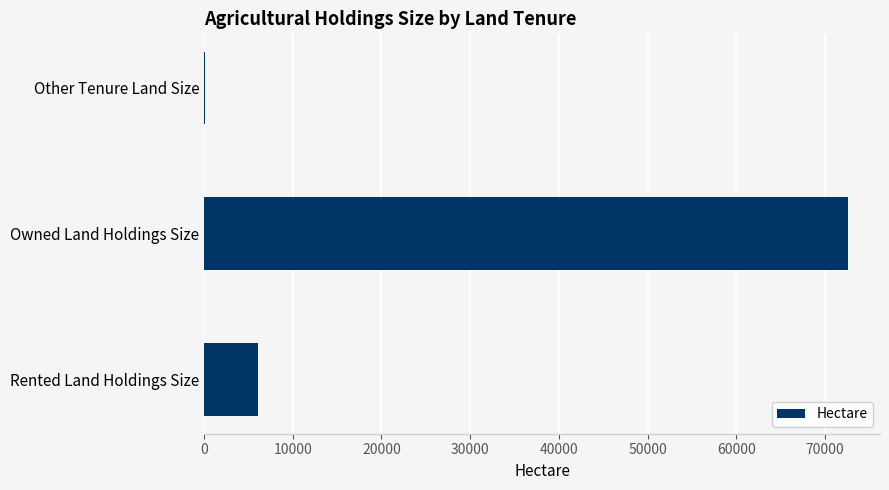

What is the sum of all values?

78797.5